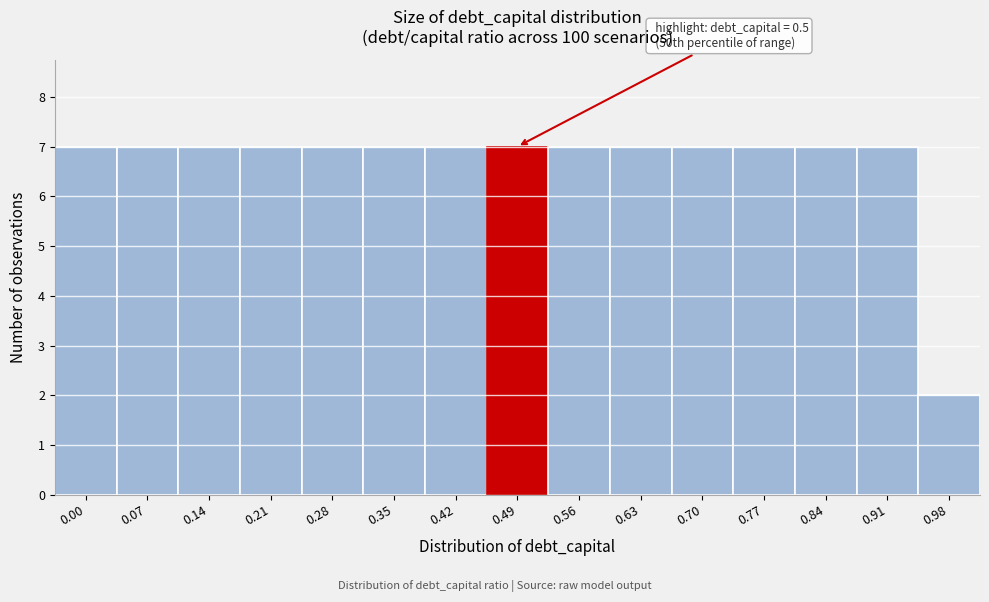

Reading right to left, transcribe all the data shown in this chart.

2	7	7	7	7	7	7	7	7	7	7	7	7	7	7